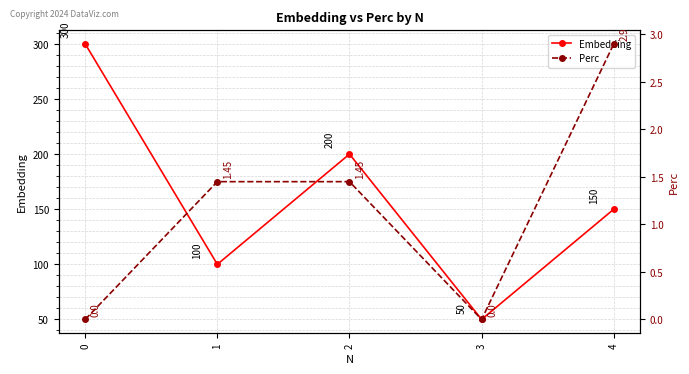

What are all the series names shown in the legend?

Embedding, Perc